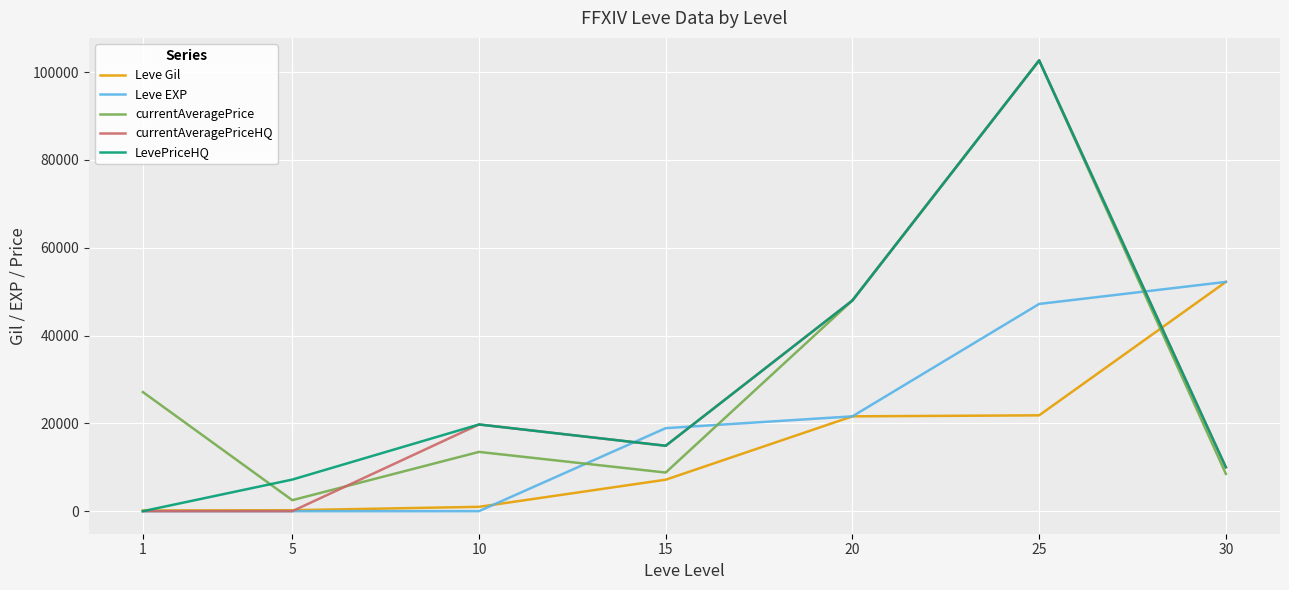

At which category does LevePriceHQ reach its first local peak?

10